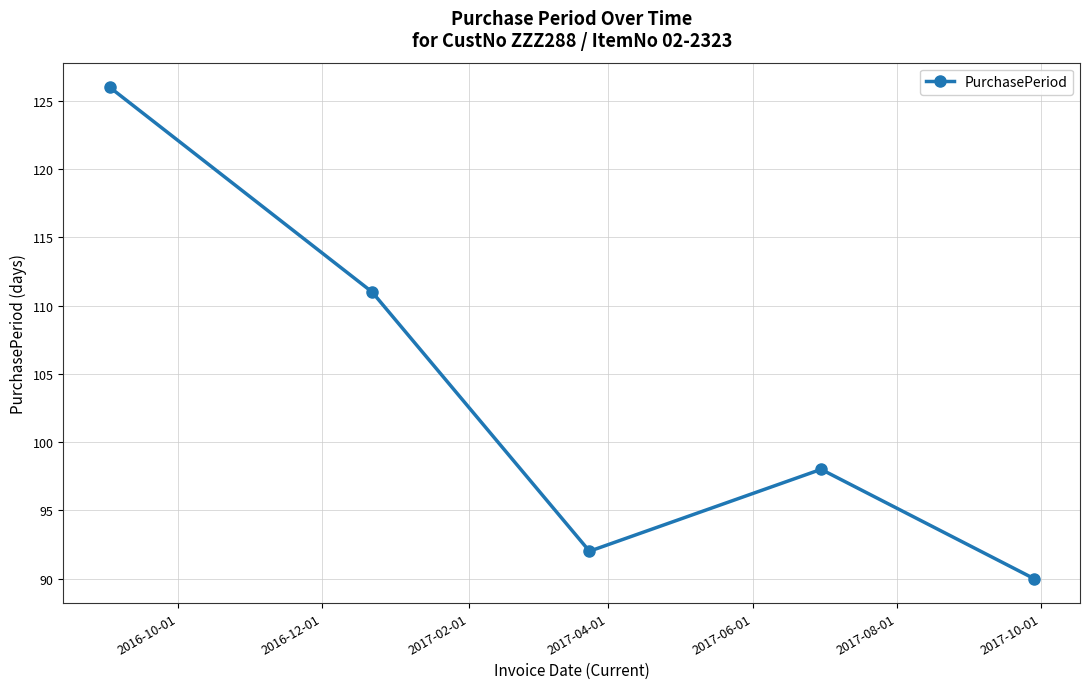

What is the maximum value shown in the chart?

126